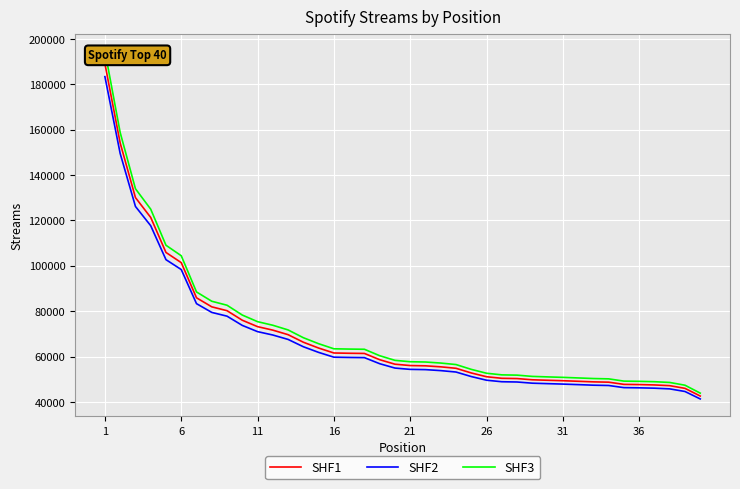

What is the total value across all series at 9?

228144.0